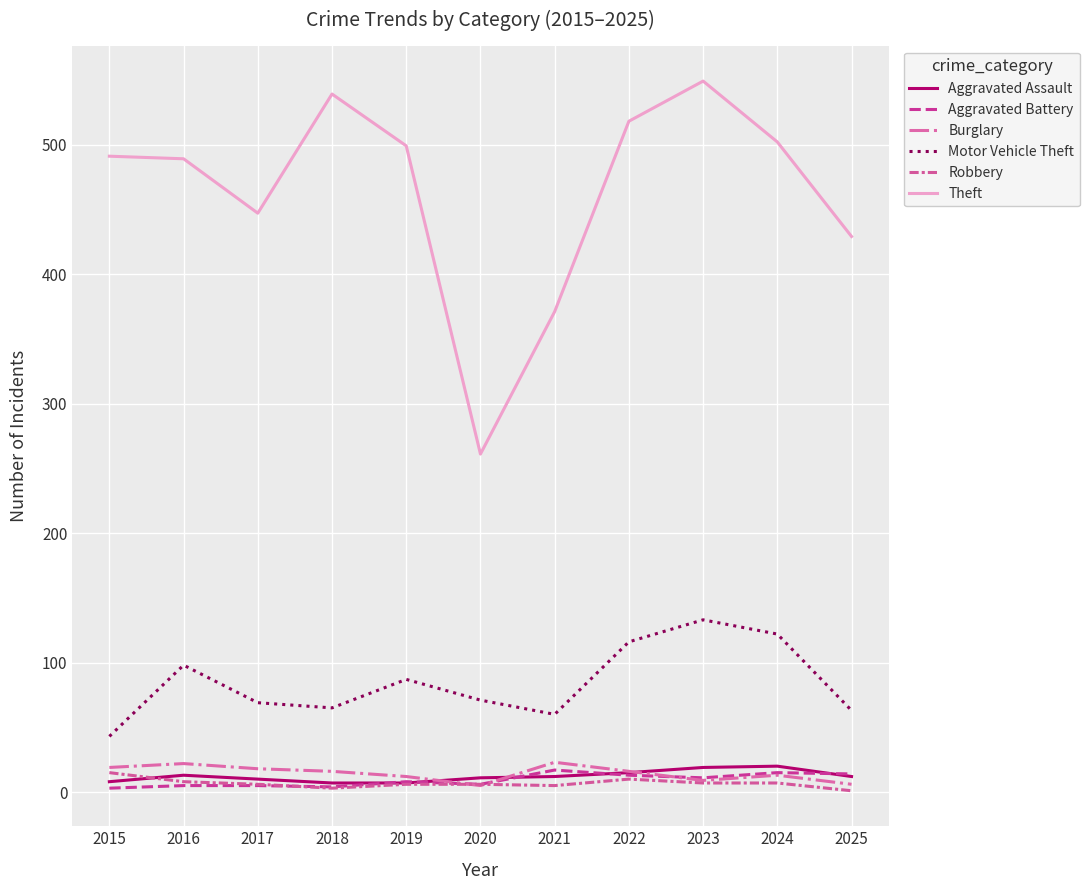

What is the average value of the Aggravated Assault series?

12